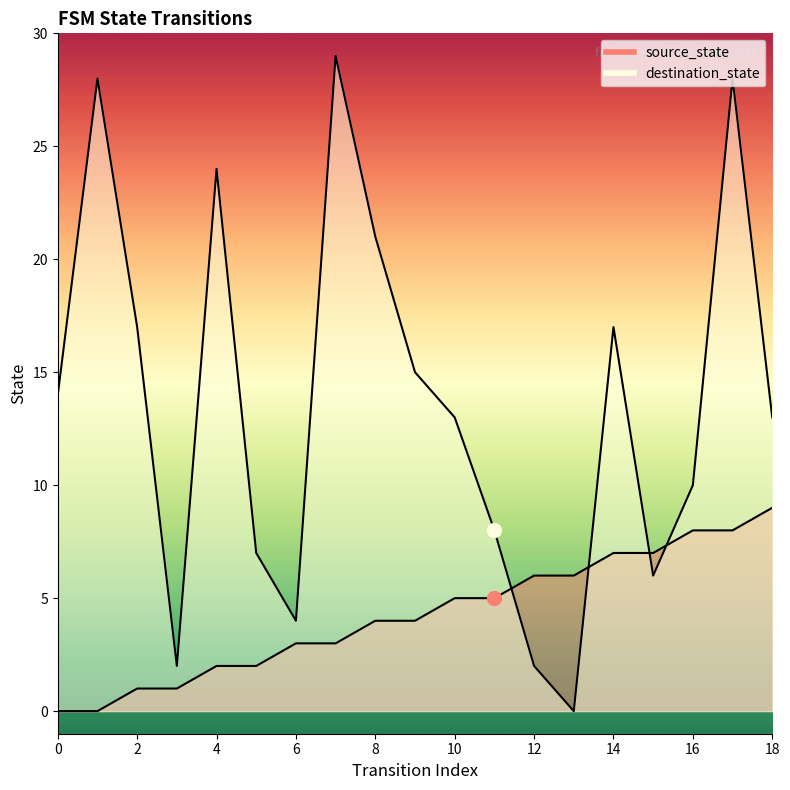

What is the sum of the source_state values at 15 and 3?

8